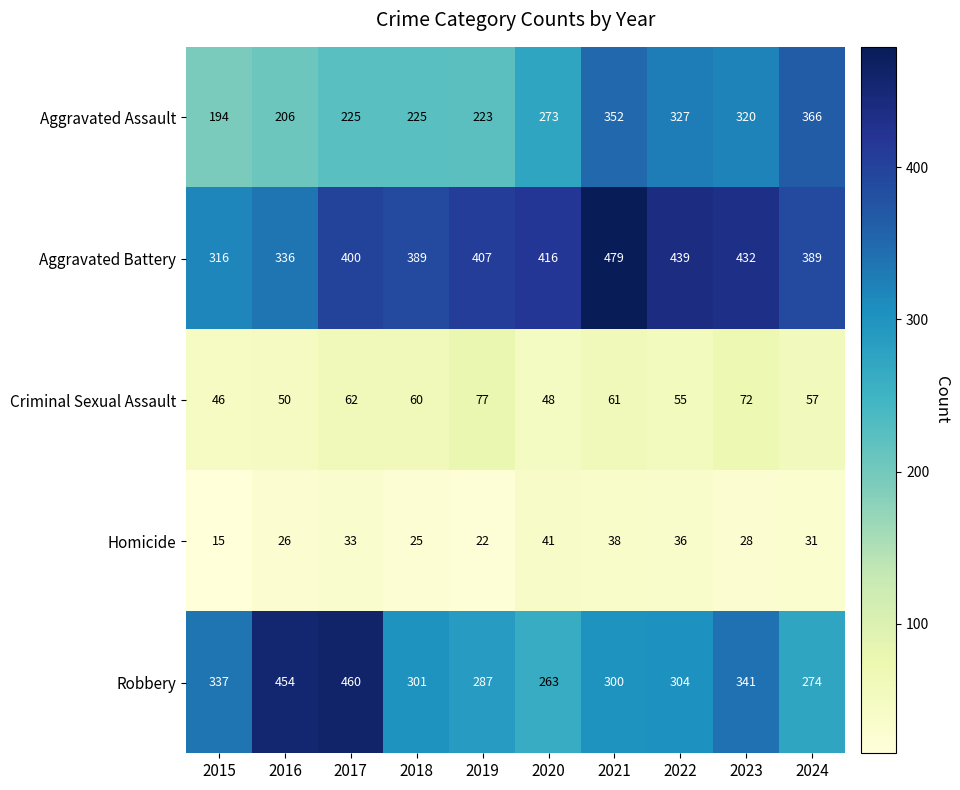

At how many categories does at least one series exceed 449?

3